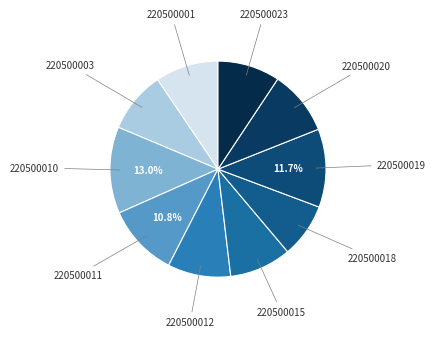

How many slices are in this pie chart?

10